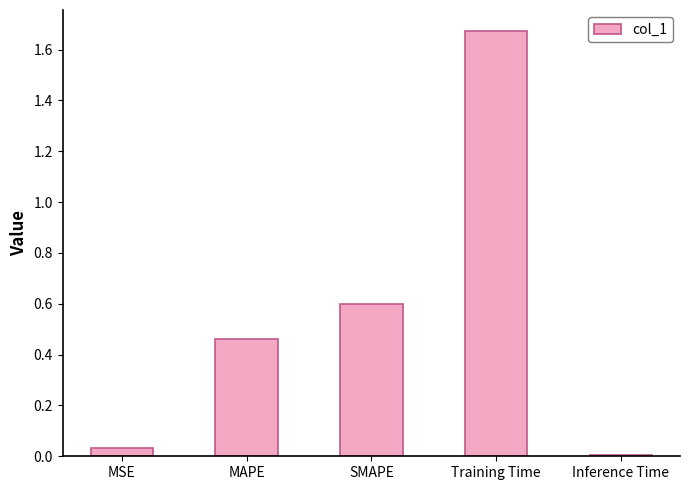

What is the change in value from MSE to SMAPE?

+0.6